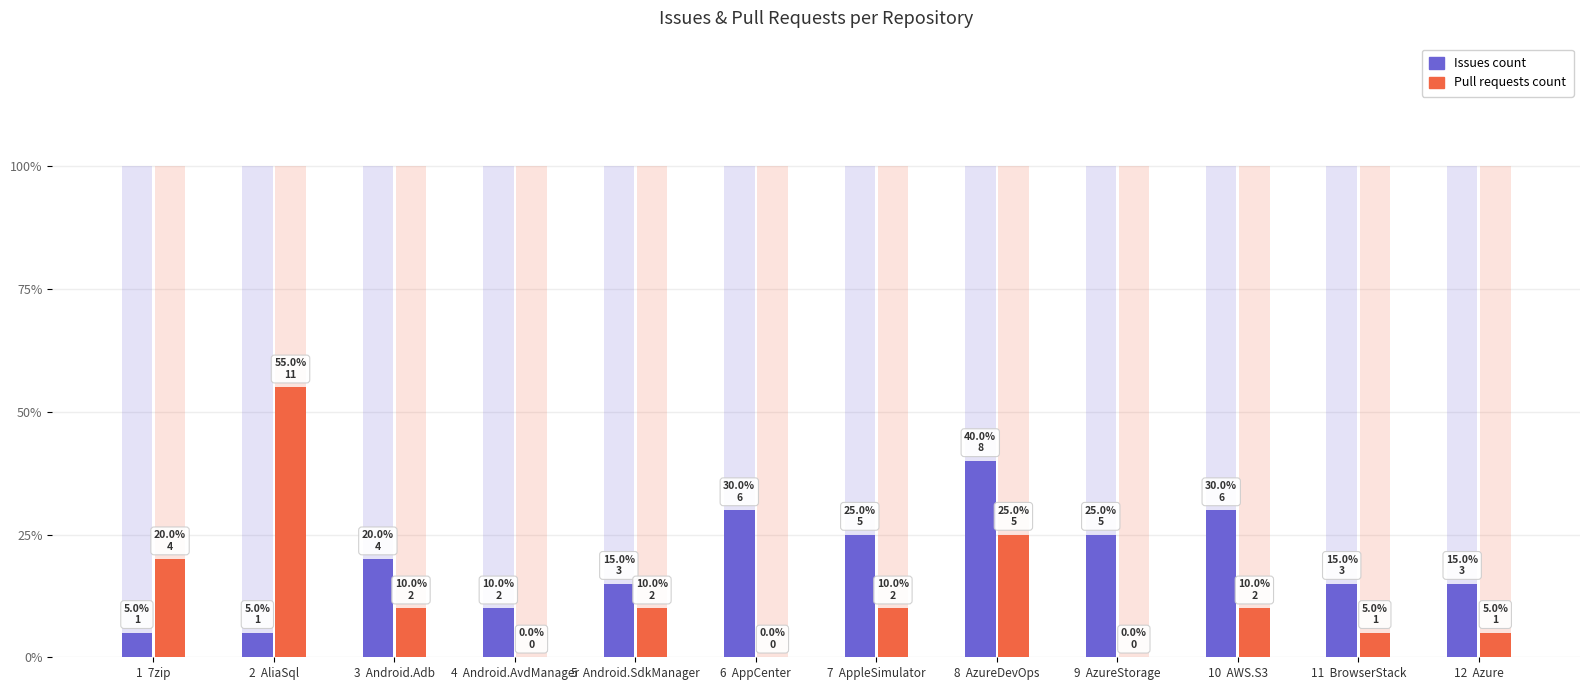

What are all the series names shown in the legend?

Issues count, Pull requests count